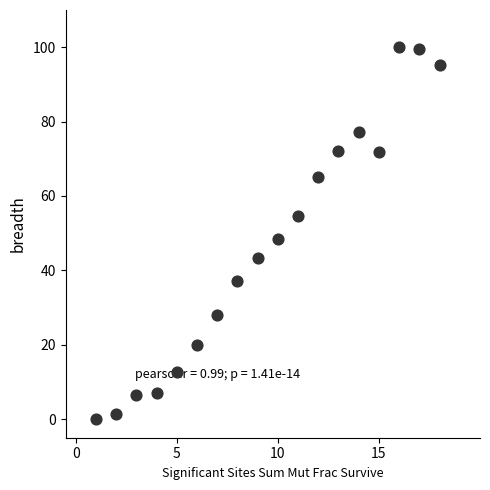

What is the range of Y values (max minus min)?

100.0